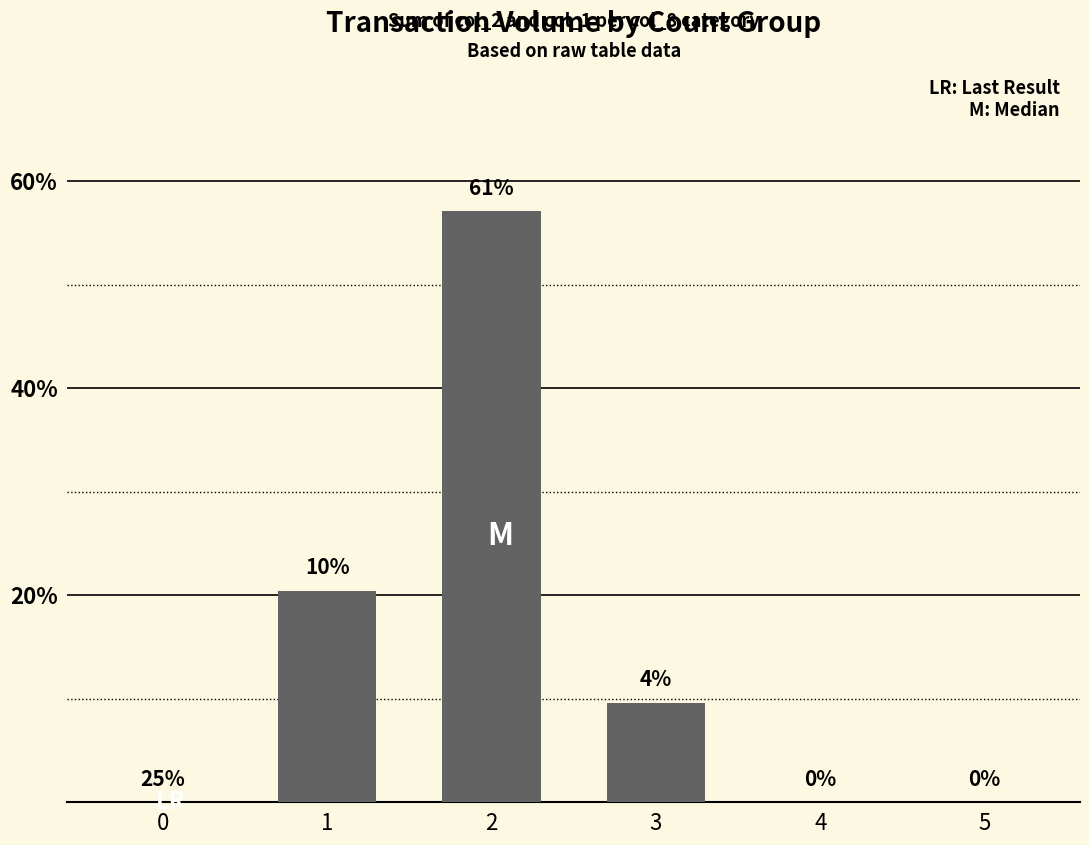

Reading left to right, transcribe all the data shown in this chart.

0=0	1=204540	2=571220	3=96030	4=0	5=0